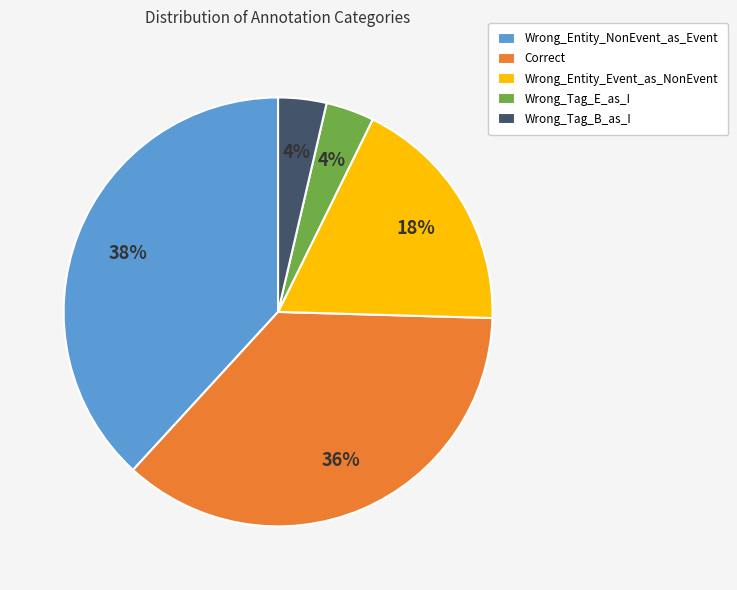

Is there any slice that represents more than half of the pie?

No